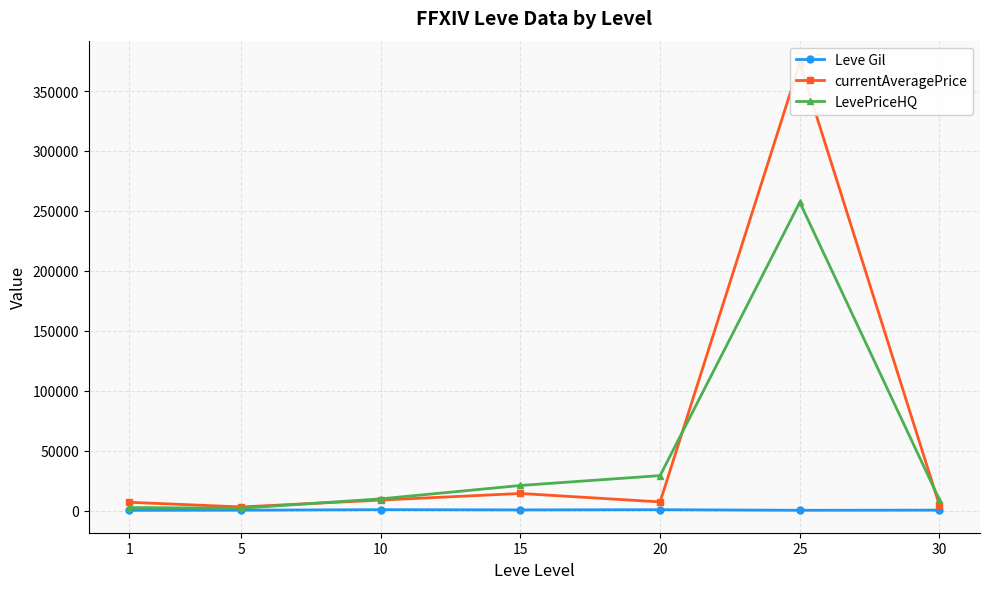

What is the difference between the maximum and minimum values in the currentAveragePrice series?

370271.2